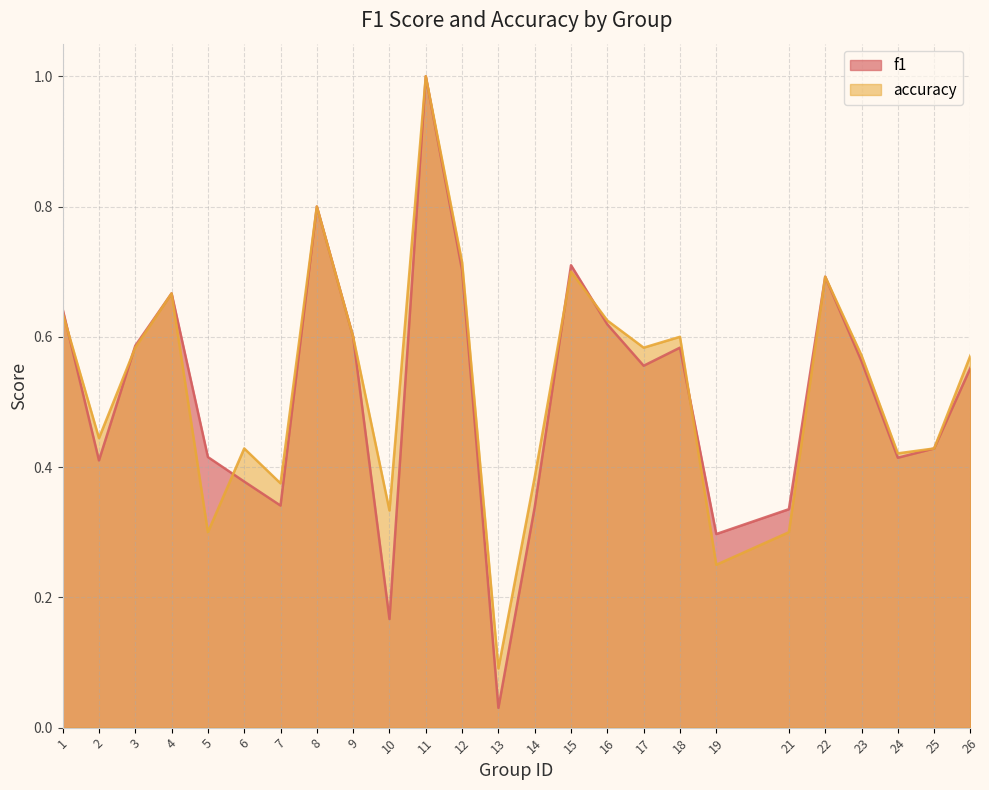

Which series has the largest range (max minus min)?

f1